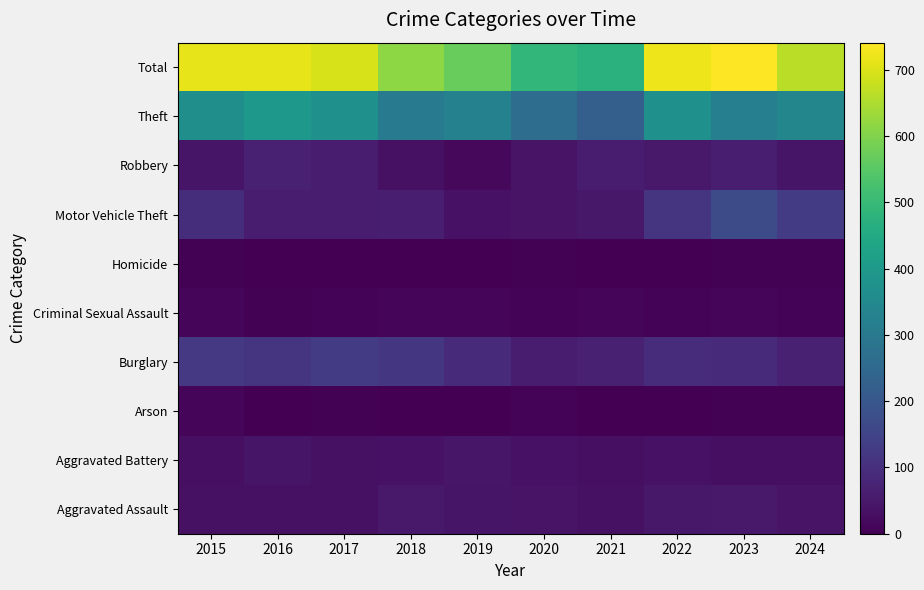

Which has a higher value, 2024 or 2020?

2024